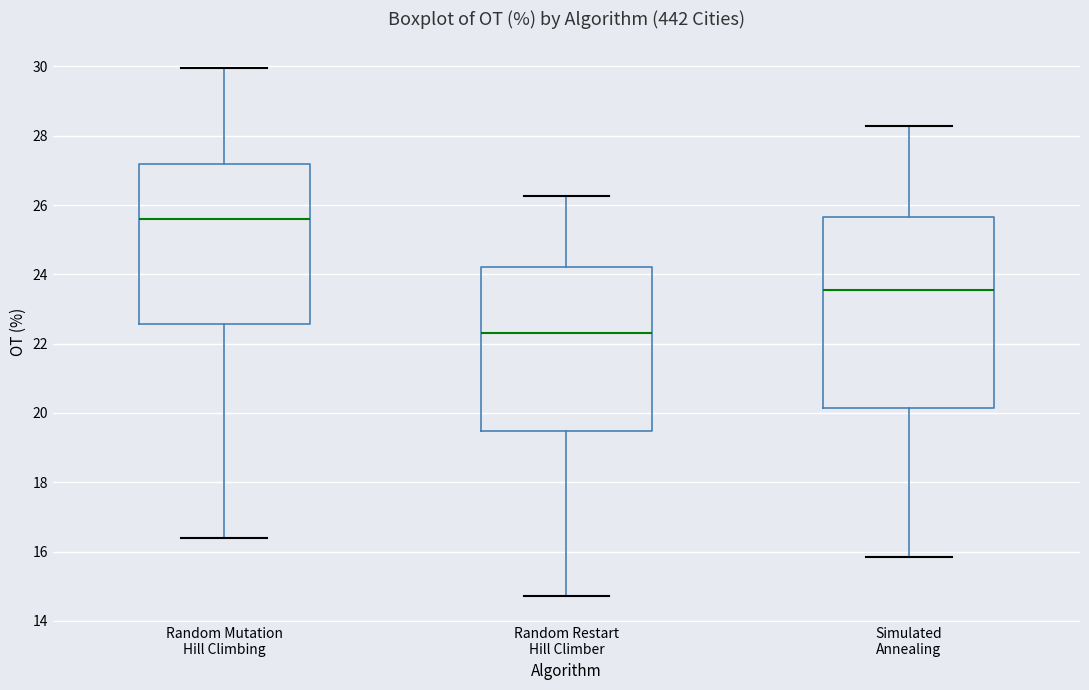

Which box has the lowest median line?

Random Restart Hill Climber